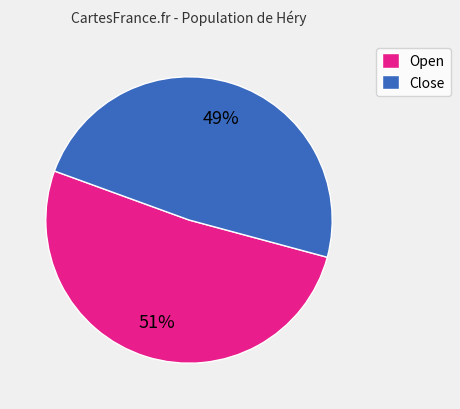

Combined, do Open and Close account for over 50%?

Yes